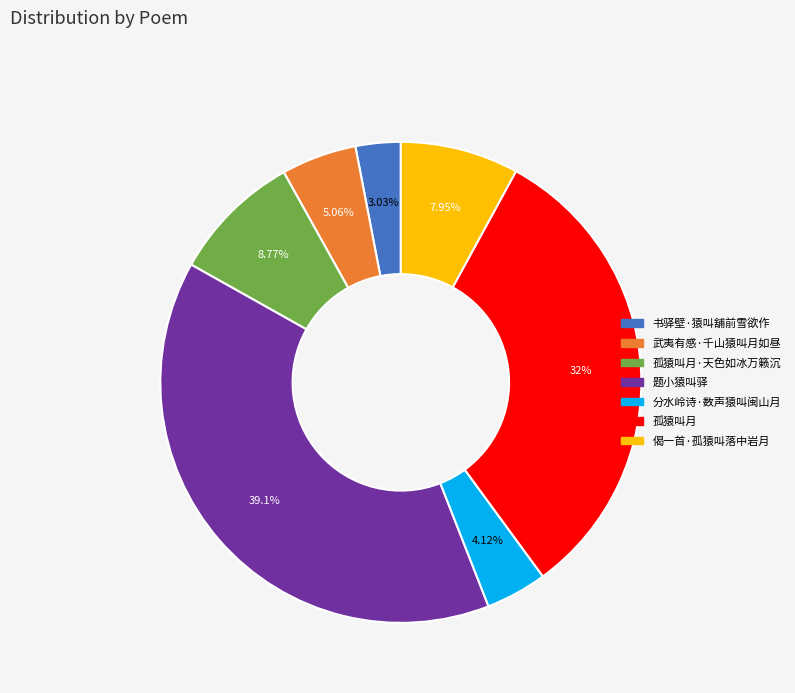

The 孤猿叫月 slice represents 32% of the pie. True or false?

True